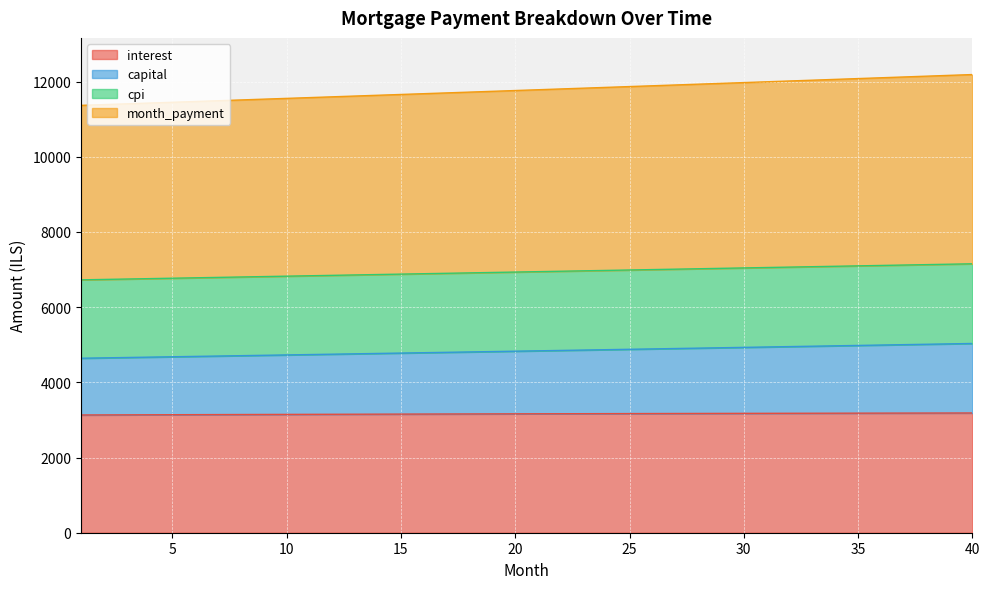

True or false: month_payment and cpi intersect in this chart.

False